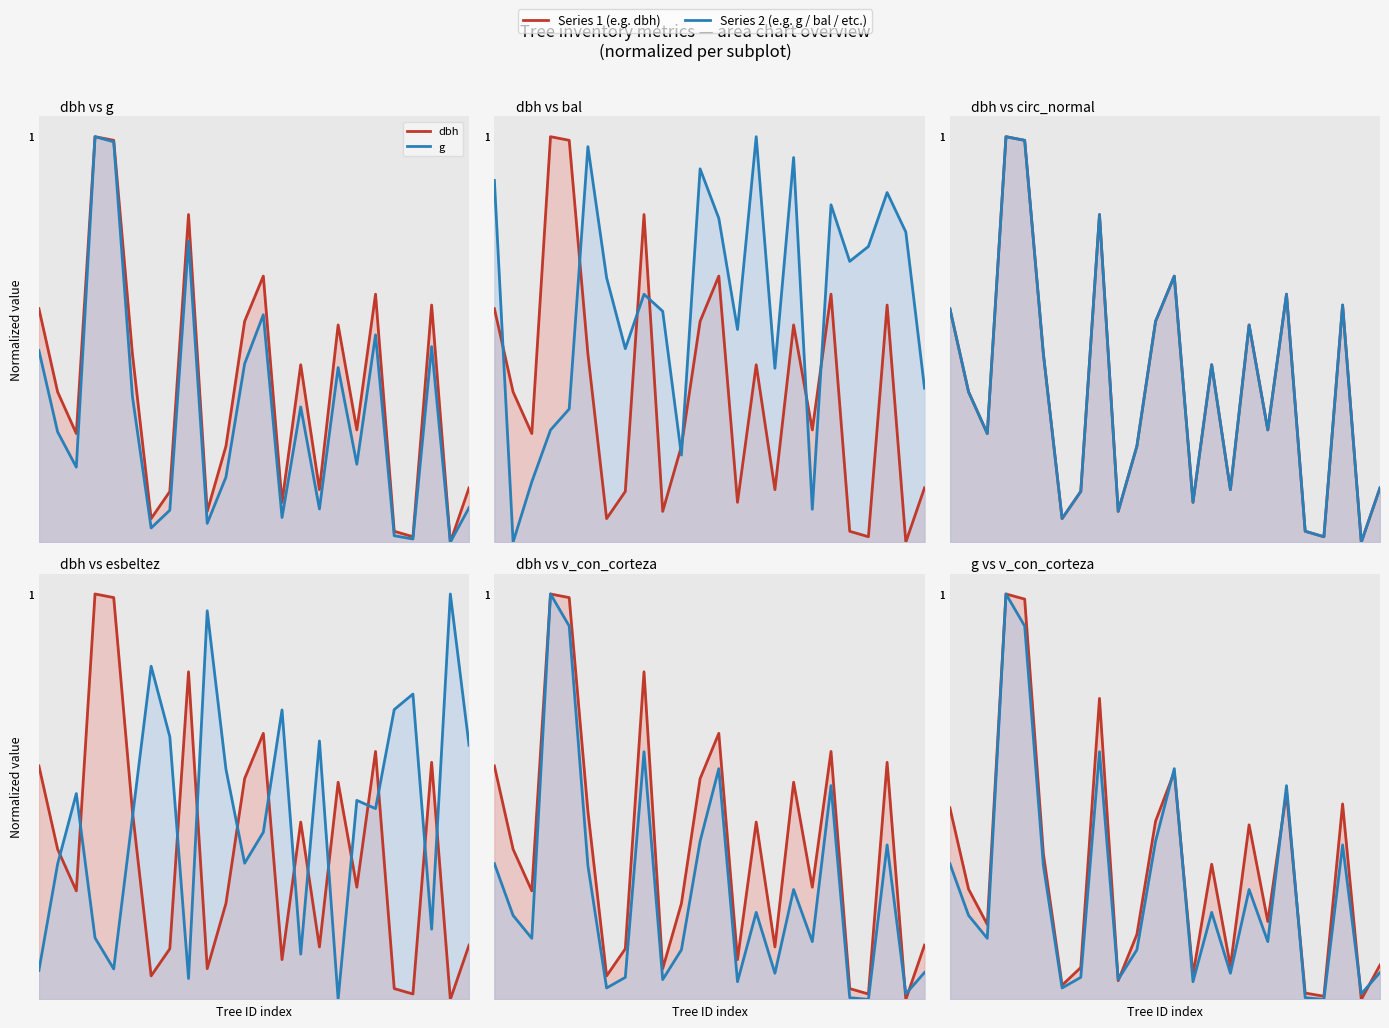

How many intersections are there between dbh and circunferencia_normal?

10